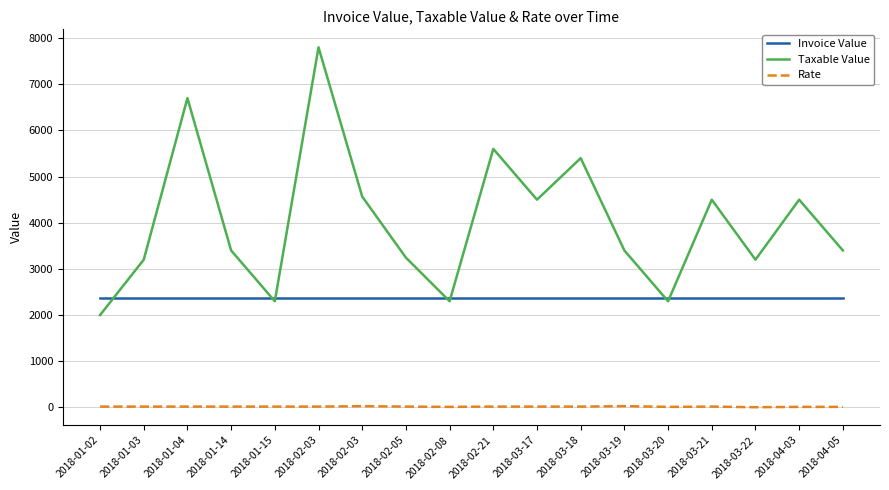

Is it true that Rate equals 18 at 2018-01-03?

True